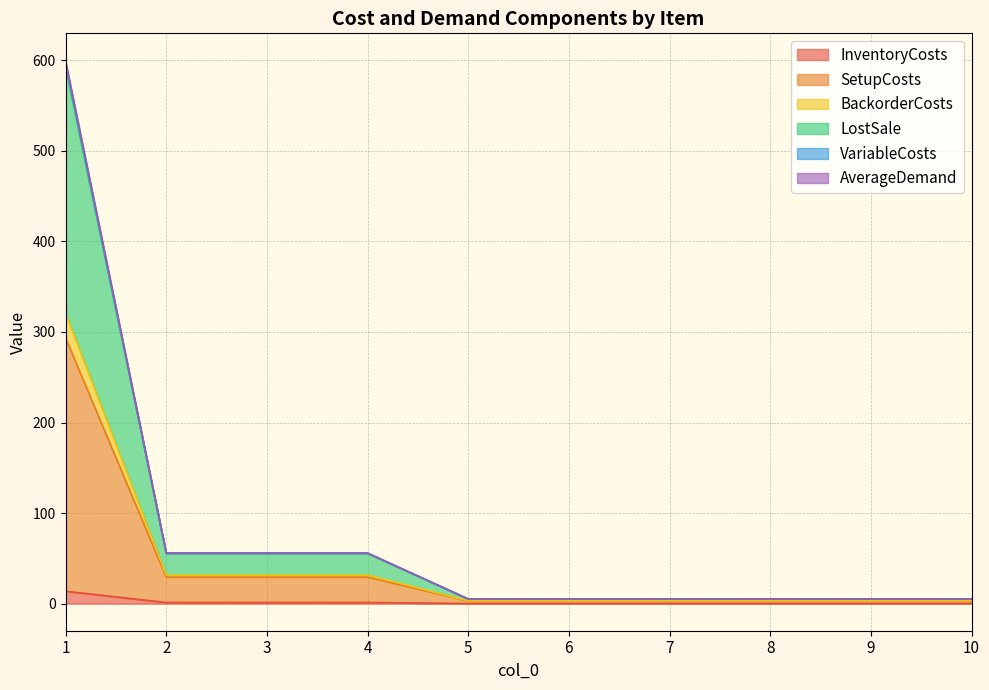

Does the chart display data point markers on the line(s)?

No